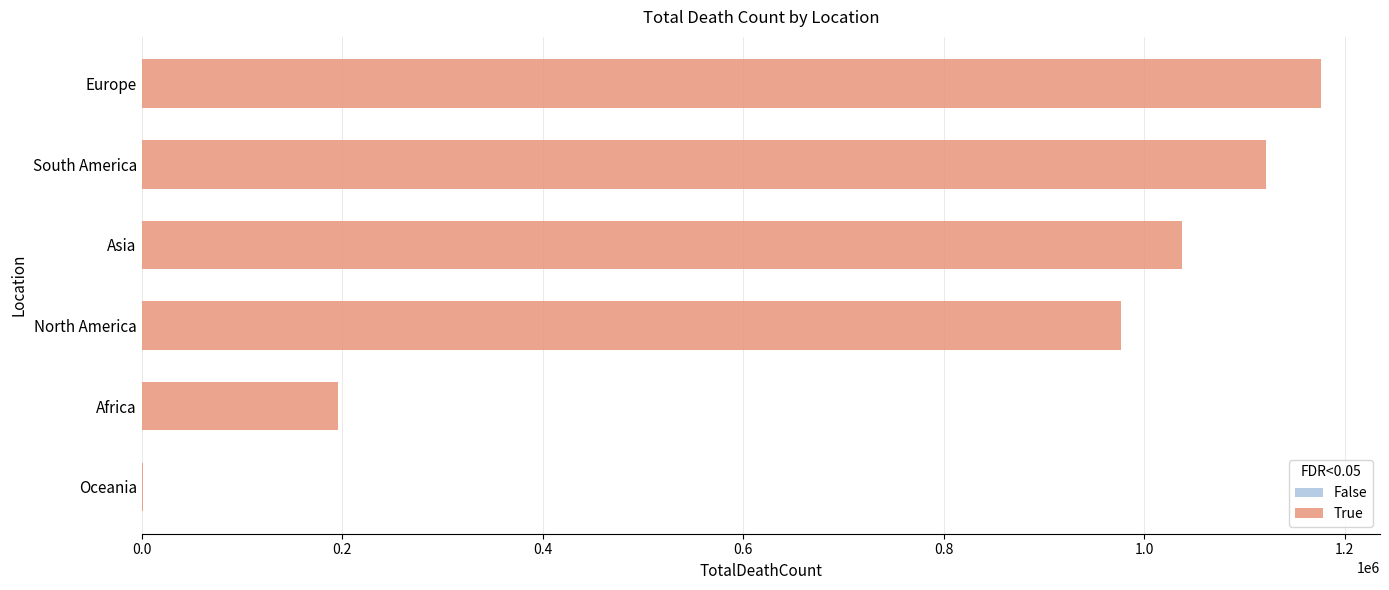

The value at Asia is 1037895. True or false?

True